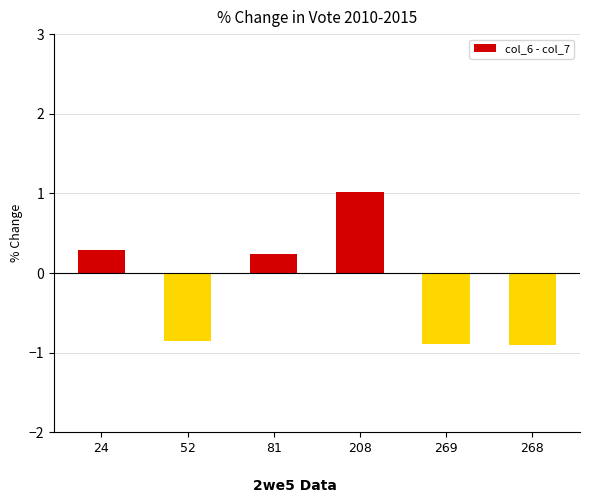

The chart shows a value of 1.0 at 208. True or false?

True